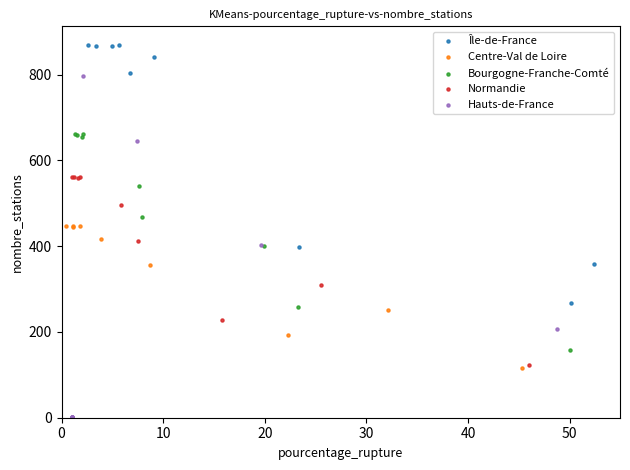

Which series reaches the minimum Y coordinate?

Hauts-de-France